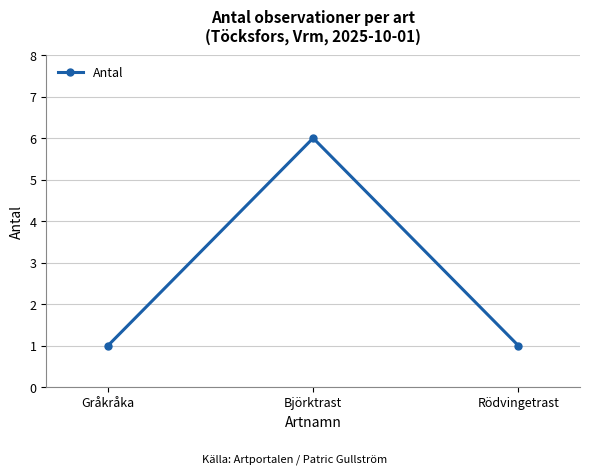

What is the approximate value at Björktrast?

6